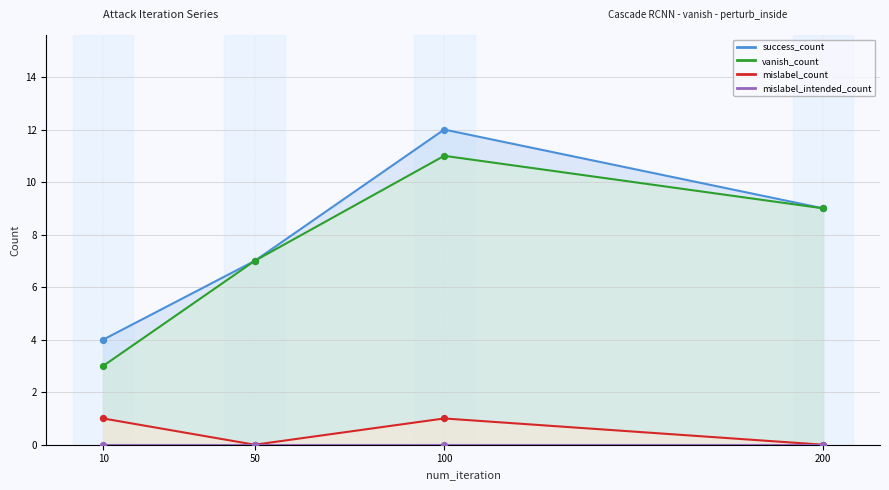

What is the total value across all series at 100?

24